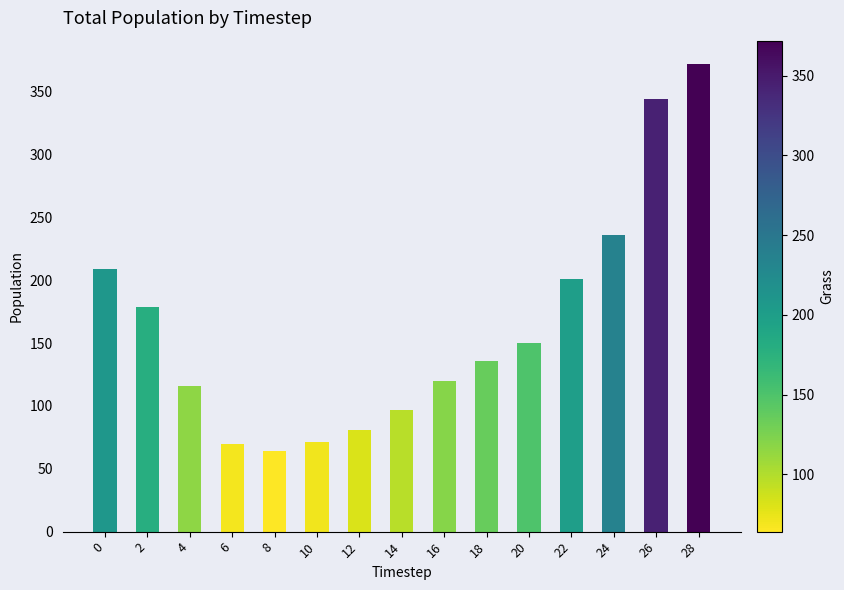

What is the value of the 14th bar from the left?

344